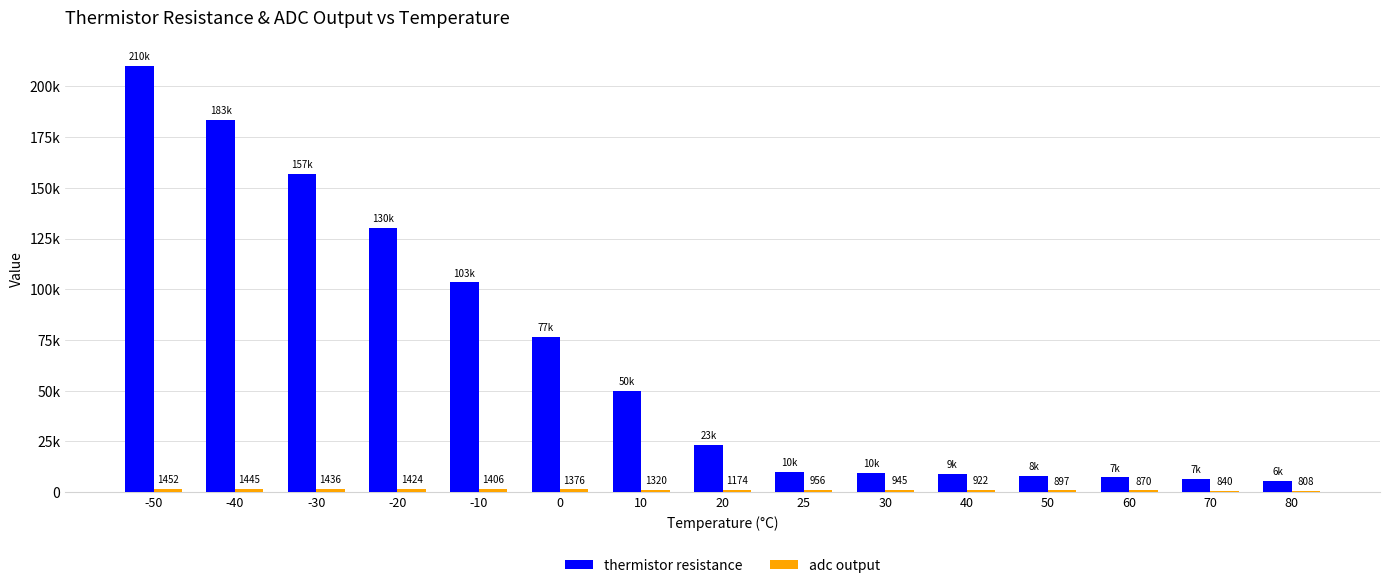

List the series in order of their peak value, highest first.

thermistor resistance, adc output